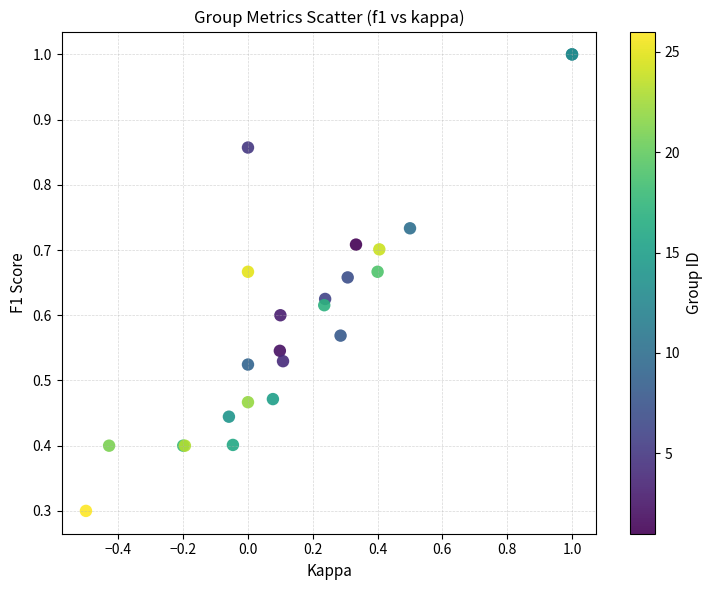

What Y value in the scatter plot is closest to 0?

0.3